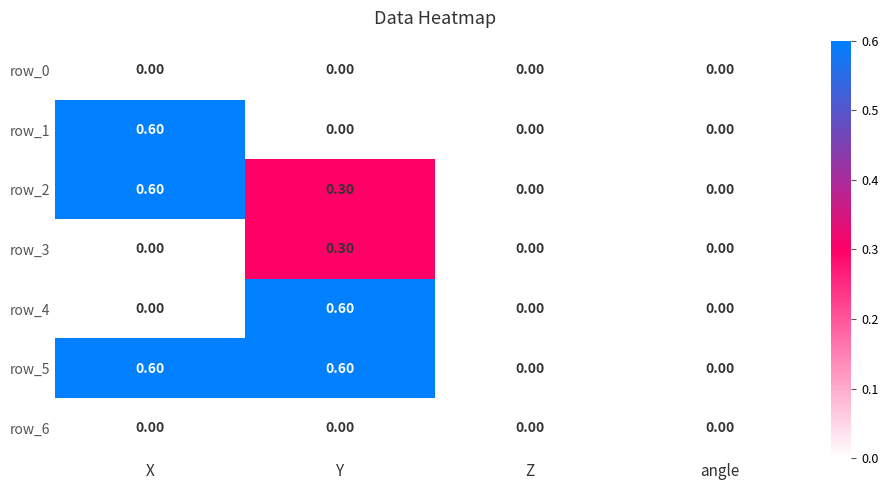

What is the total value across all series at X?

1.8